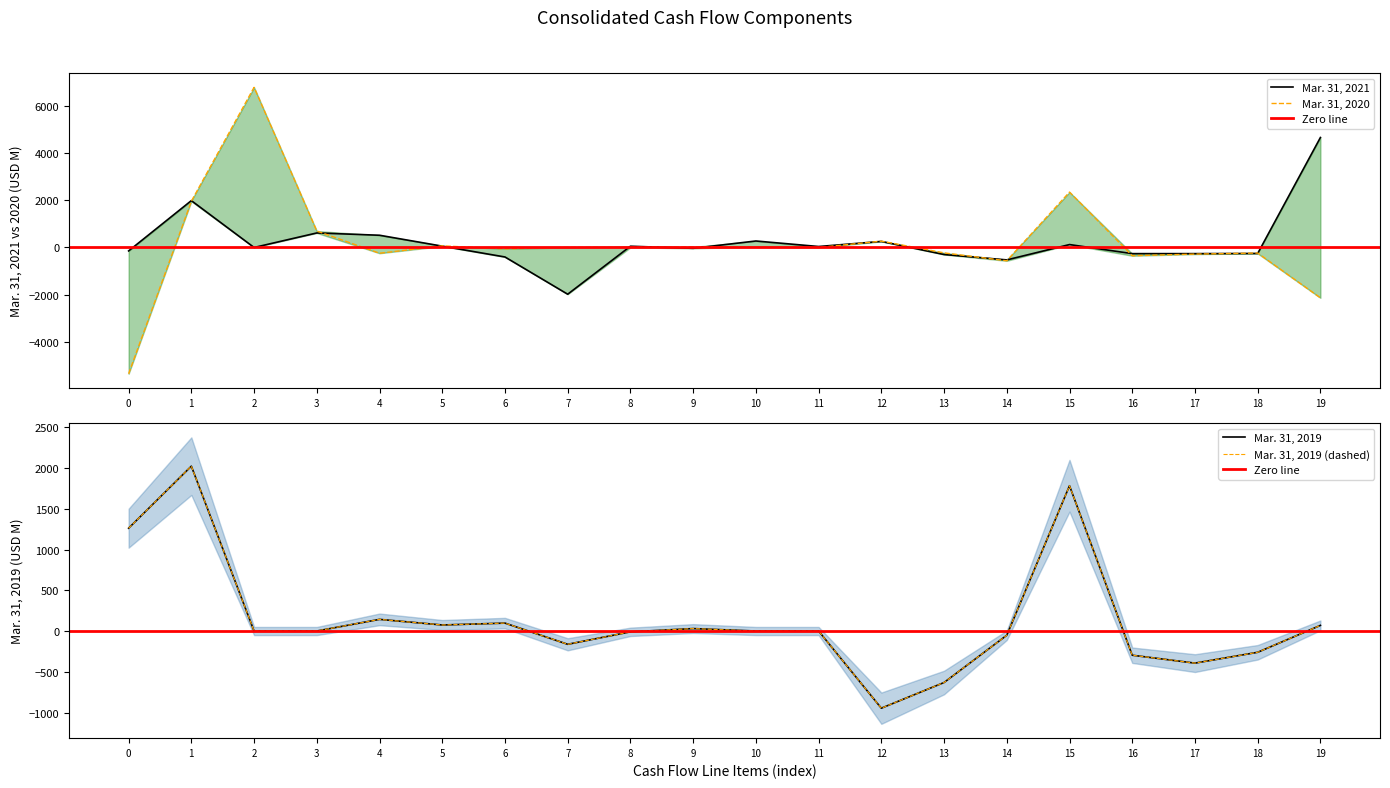

How many values in the Mar. 31, 2019 series are below 0?

8